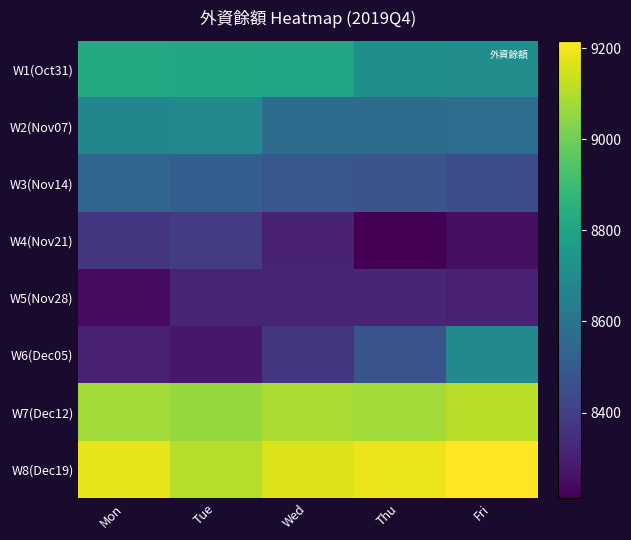

At which category does the chart reach its peak across all series?

Fri